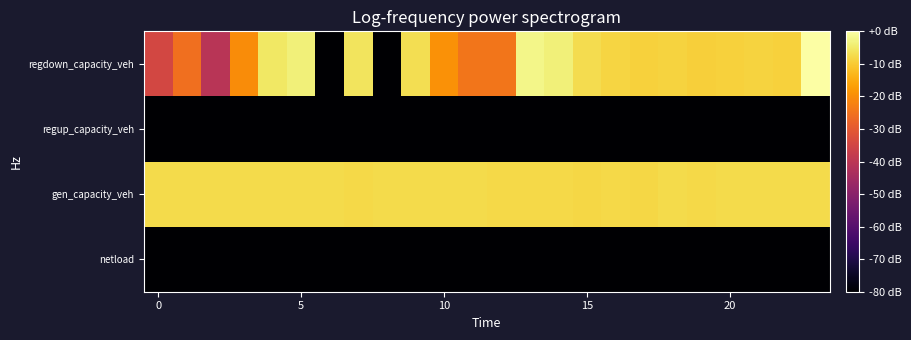

Which category has the highest value across all series?

23